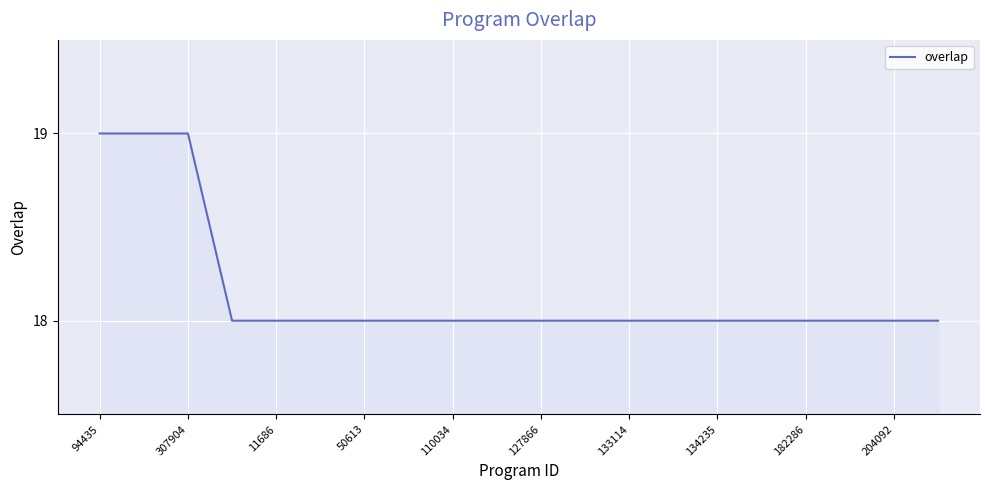

What is the maximum value shown in the chart?

19